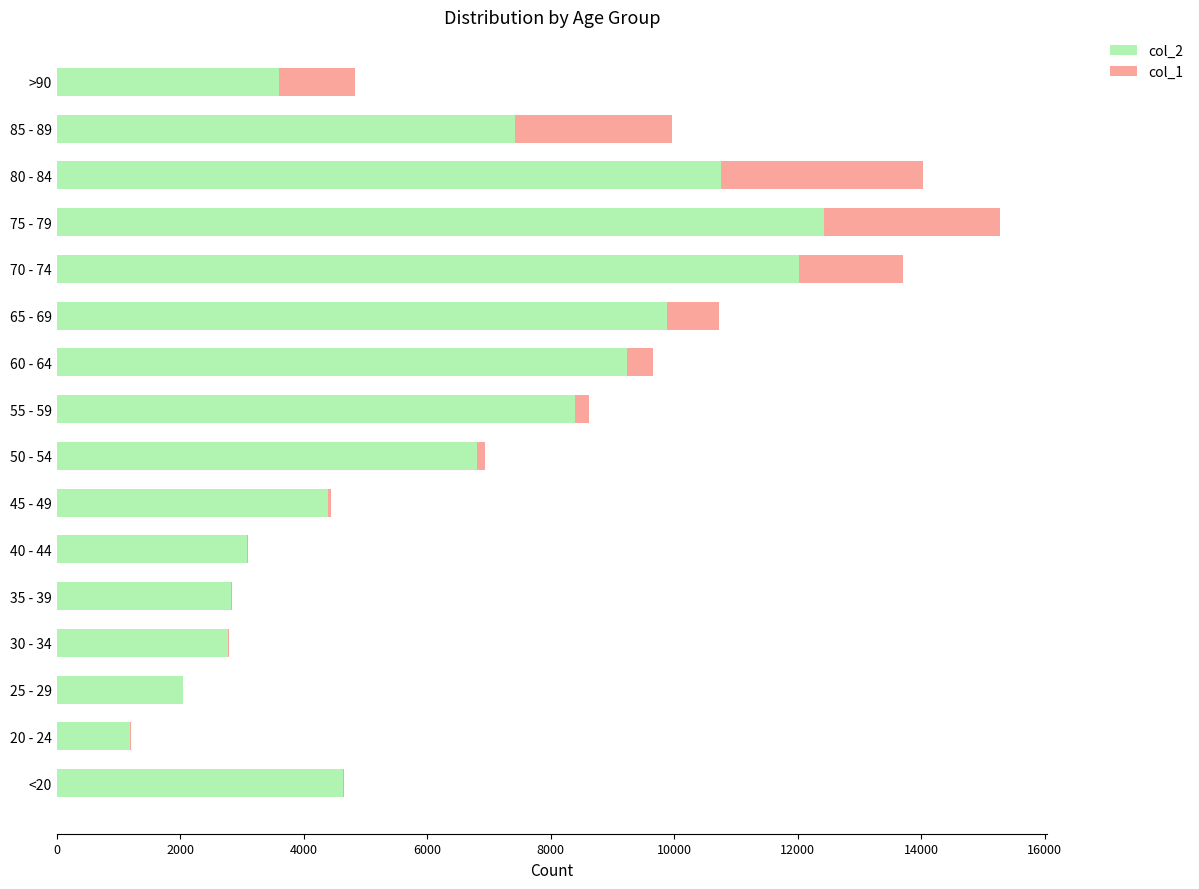

What are all the series names shown in the legend?

col_2, col_1